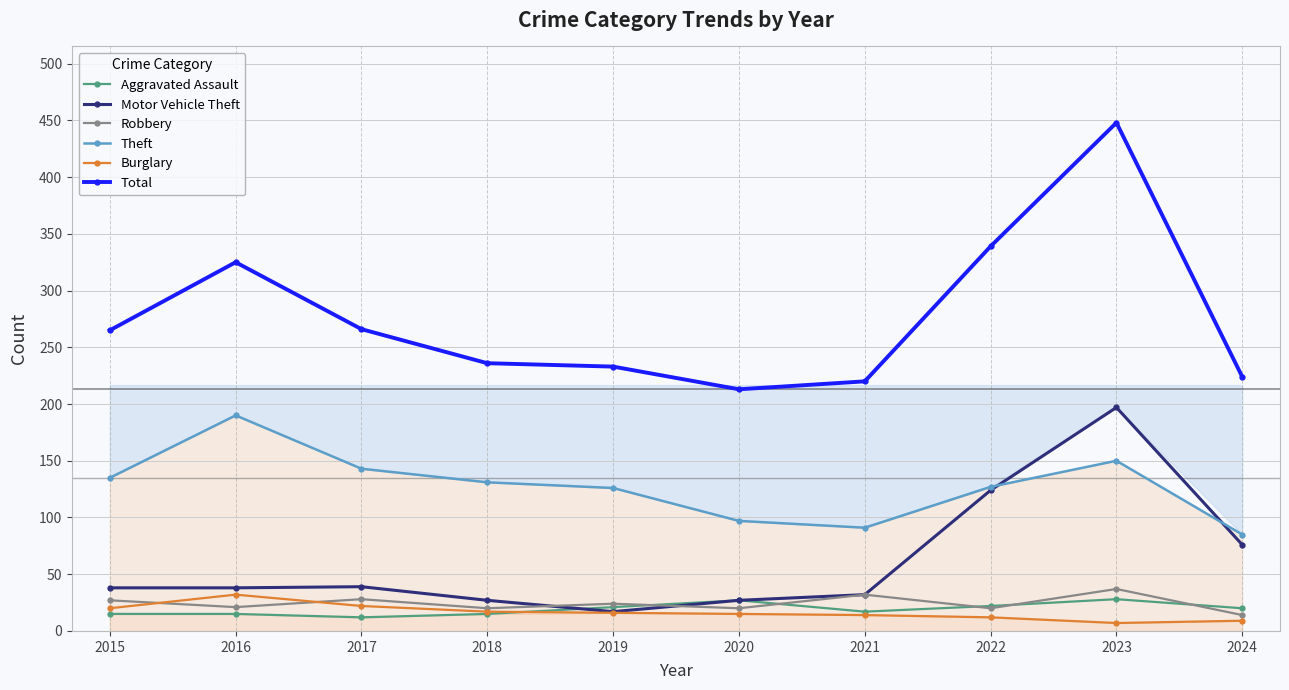

At which category does Theft reach its first local valley?

2021